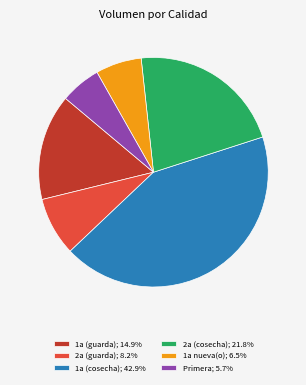

What is the ratio of the value at 1a (guarda); 14.9% to the value at 1a nueva(o); 6.5%?

2.3